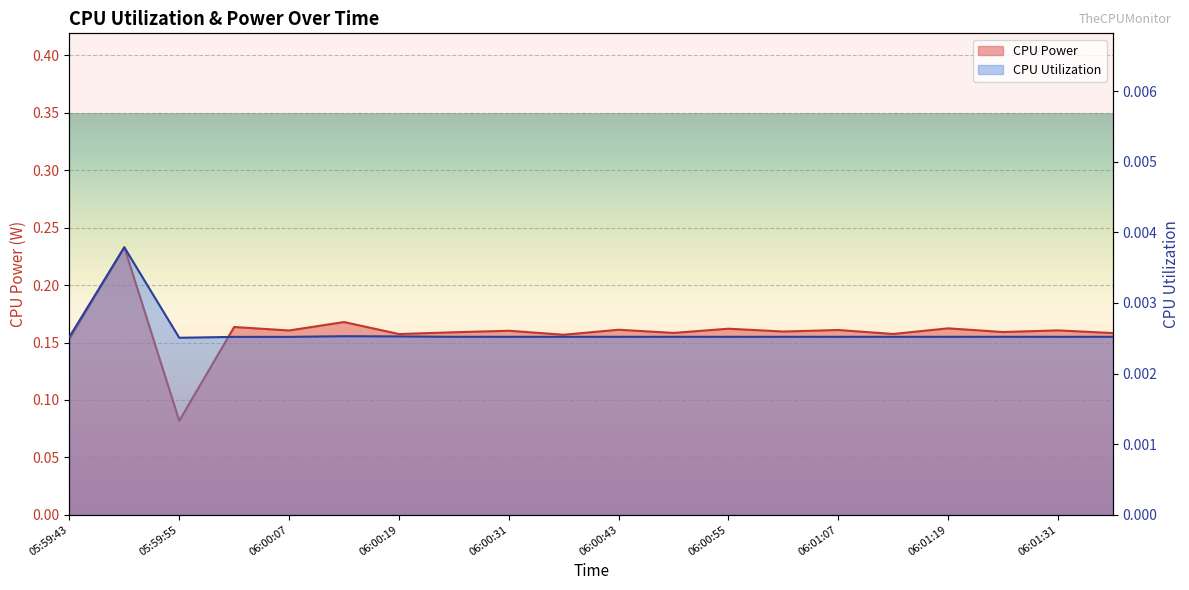

How many CPU Power values are between 0 and 1?

20